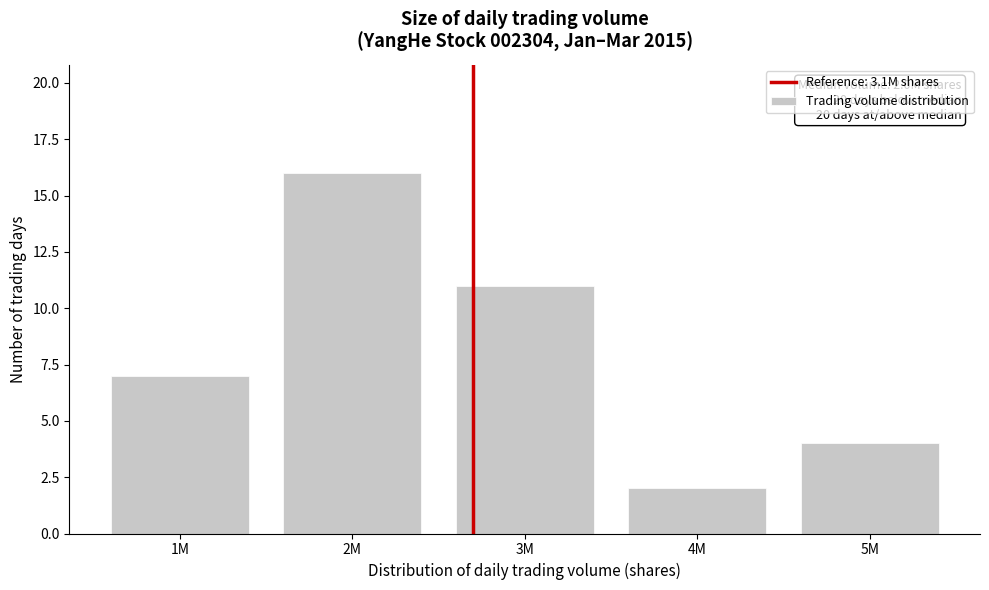

Reading right to left, list all the values displayed in this chart.

4	2	11	16	7